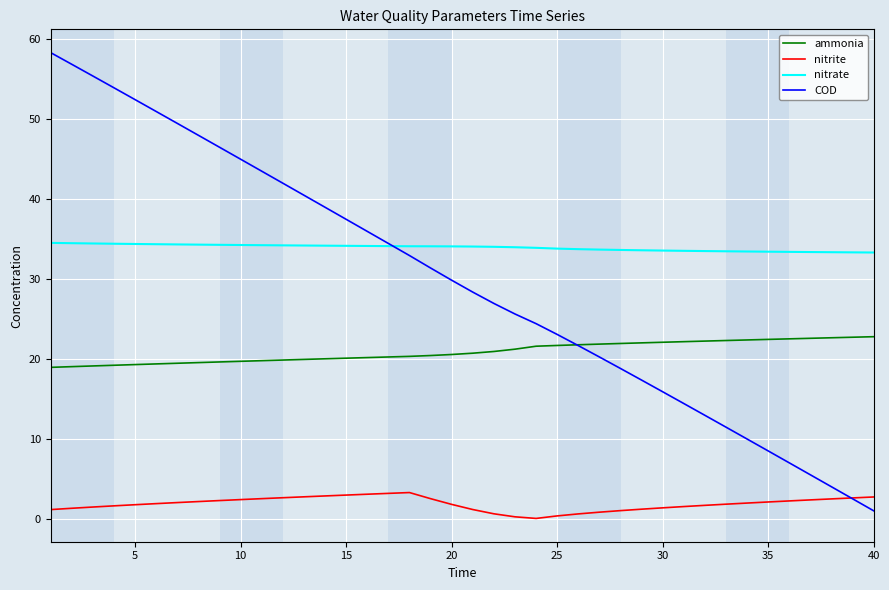

Which series has the widest spread of values?

COD